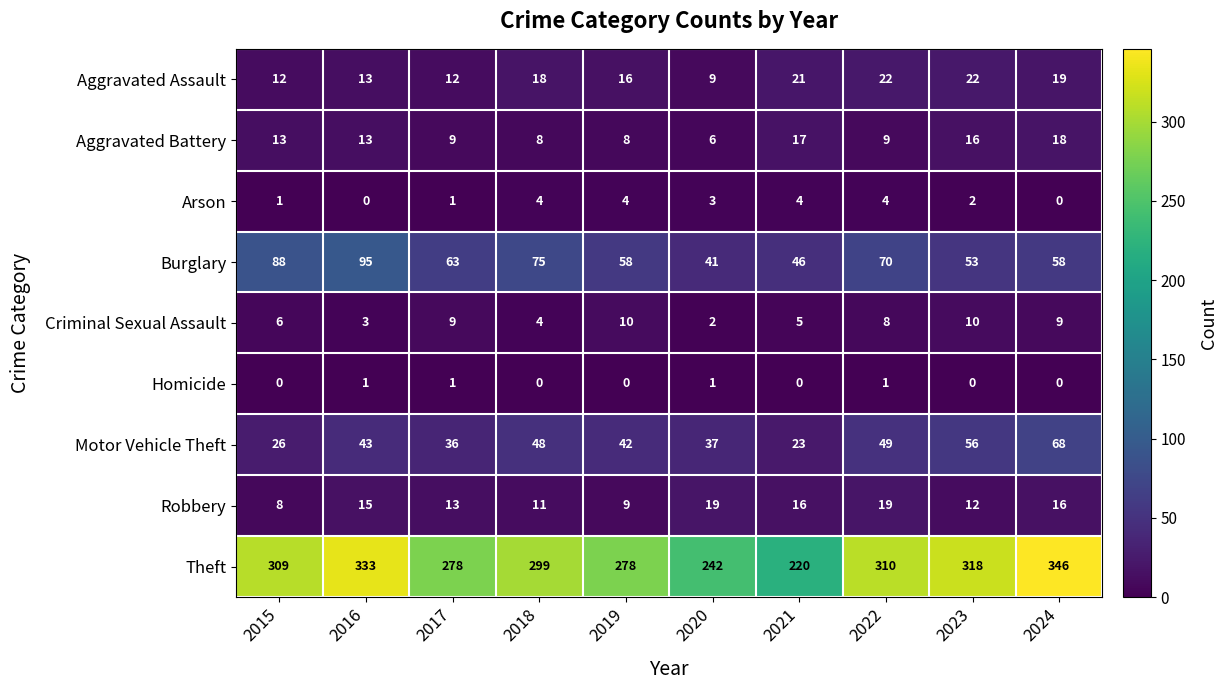

Which series has the widest spread of values?

Theft